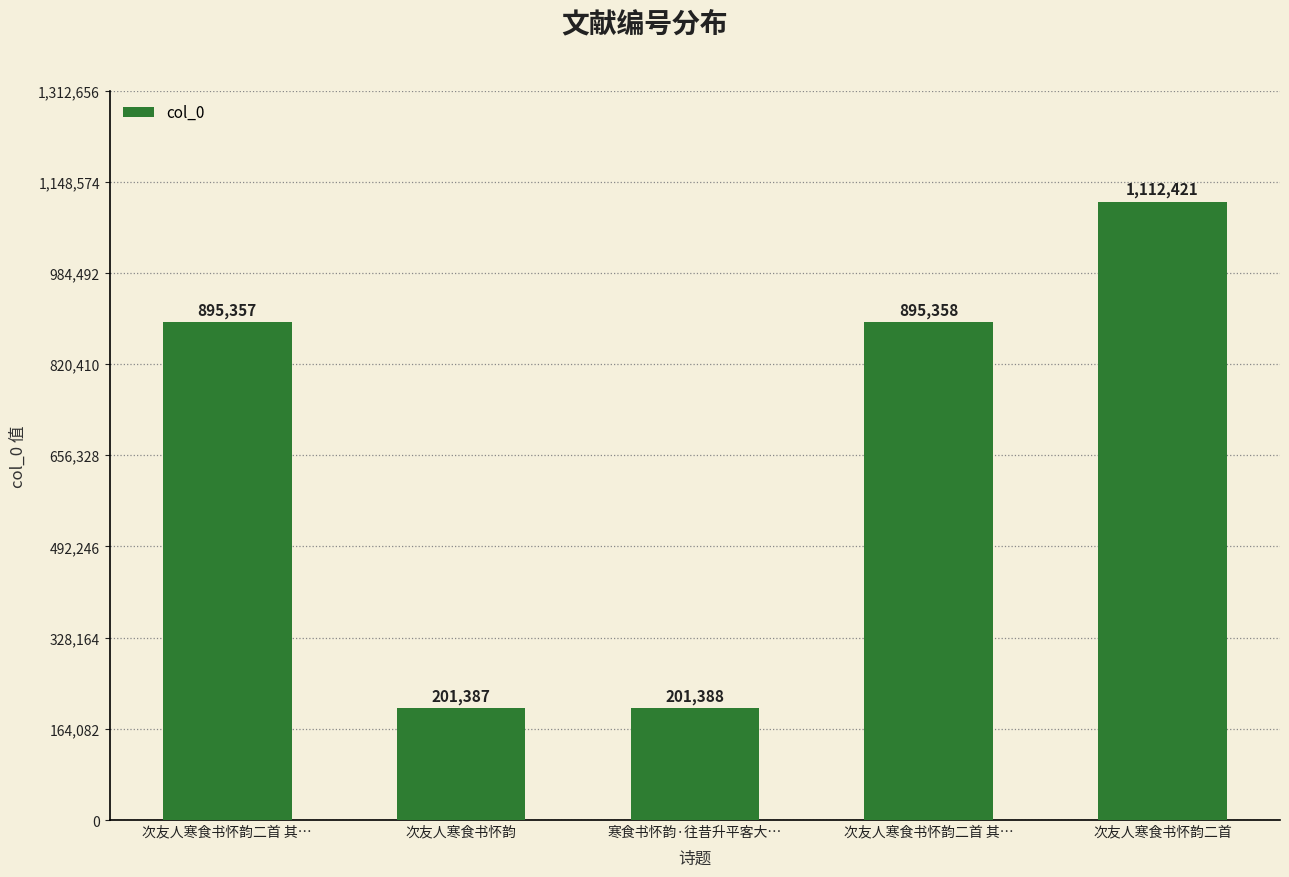

Reading left to right, what are all the values shown in this chart?

次友人寒食书怀韵二首 其…=895357	次友人寒食书怀韵=201387	寒食书怀韵·往昔升平客大…=201388	次友人寒食书怀韵二首 其…=895358	次友人寒食书怀韵二首=1112421